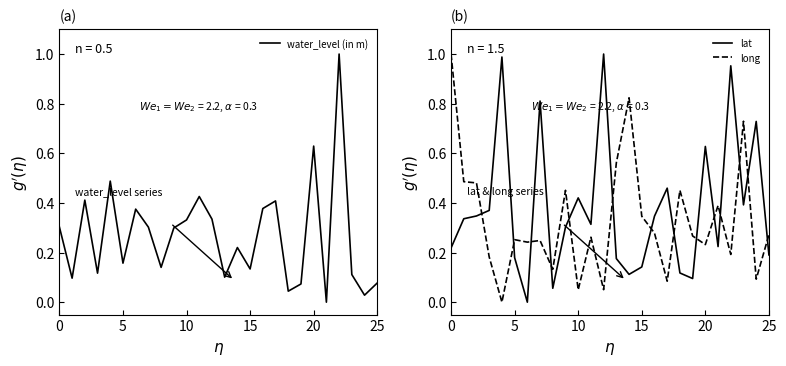

How many positive values does the water_level (in m) series have?

25